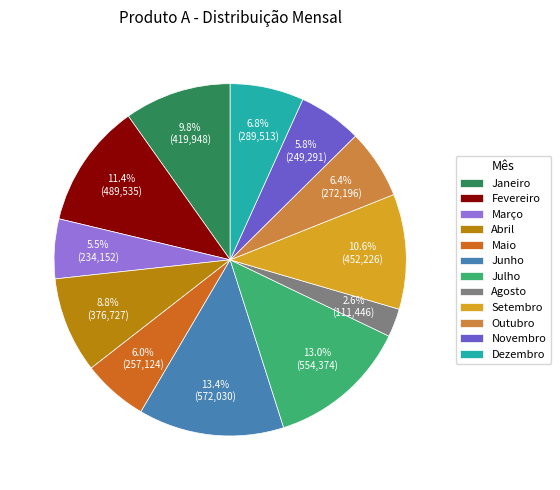

Count the number of slices in the pie.

12